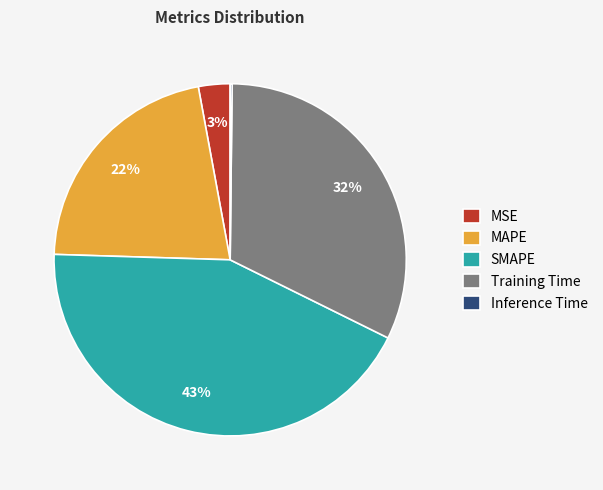

To the nearest percent, what is the difference between the largest and smallest slice percentages?

43%